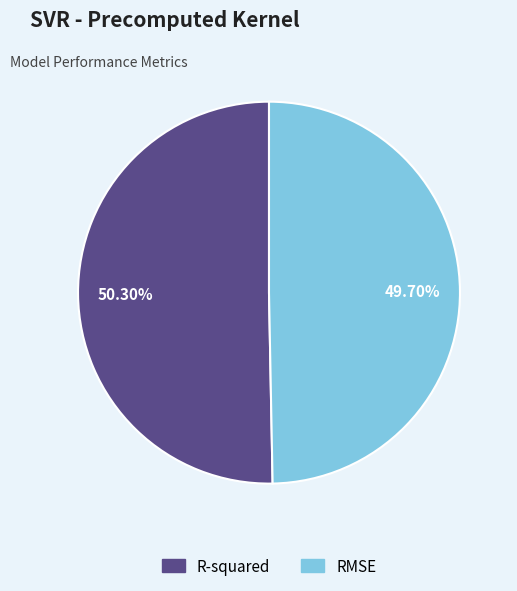

To the nearest percent, what portion does R-squared represent?

50%